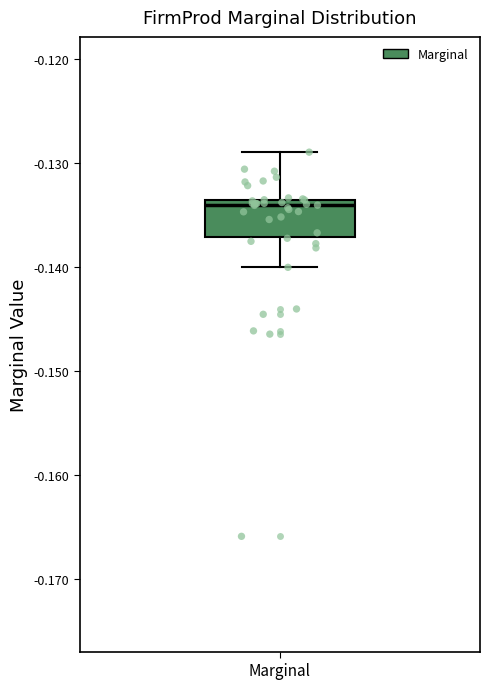

Where does the lower whisker of the box for Marginal end on the y-axis? The values are not printed on the chart, so give them approximately, as read against the axis.

-0.140